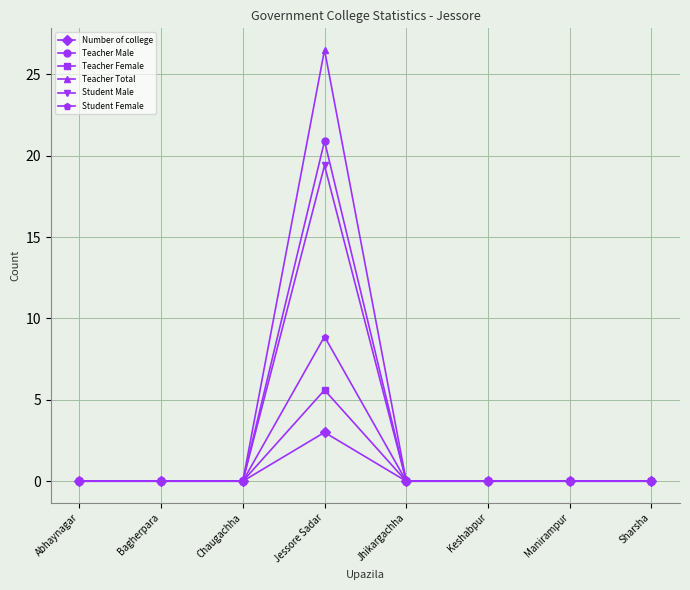

What are all the series names shown in the legend?

Number of college, Teacher Male, Teacher Female, Teacher Total, Student Male, Student Female